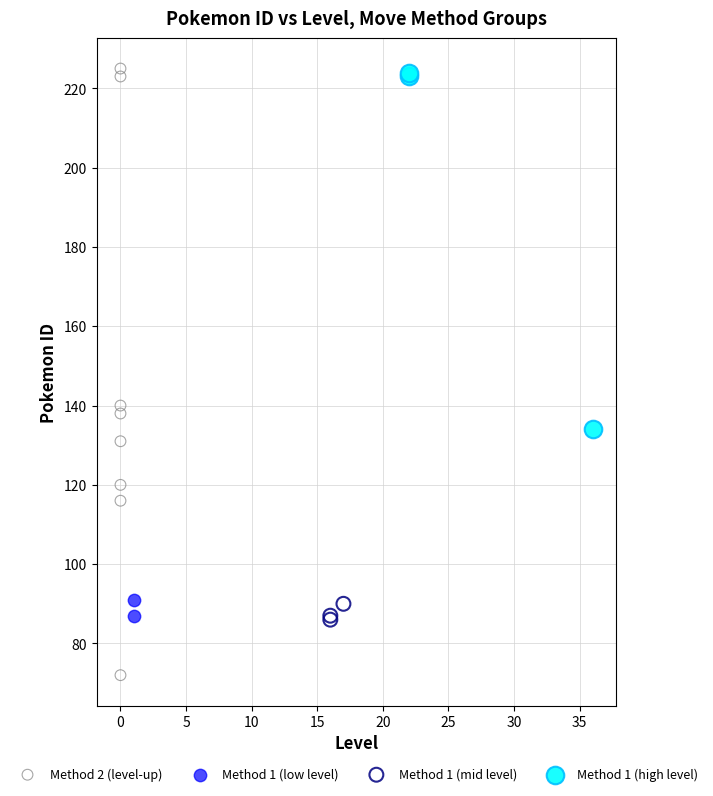

Which series reaches the minimum Y coordinate?

Method 2 (level-up)